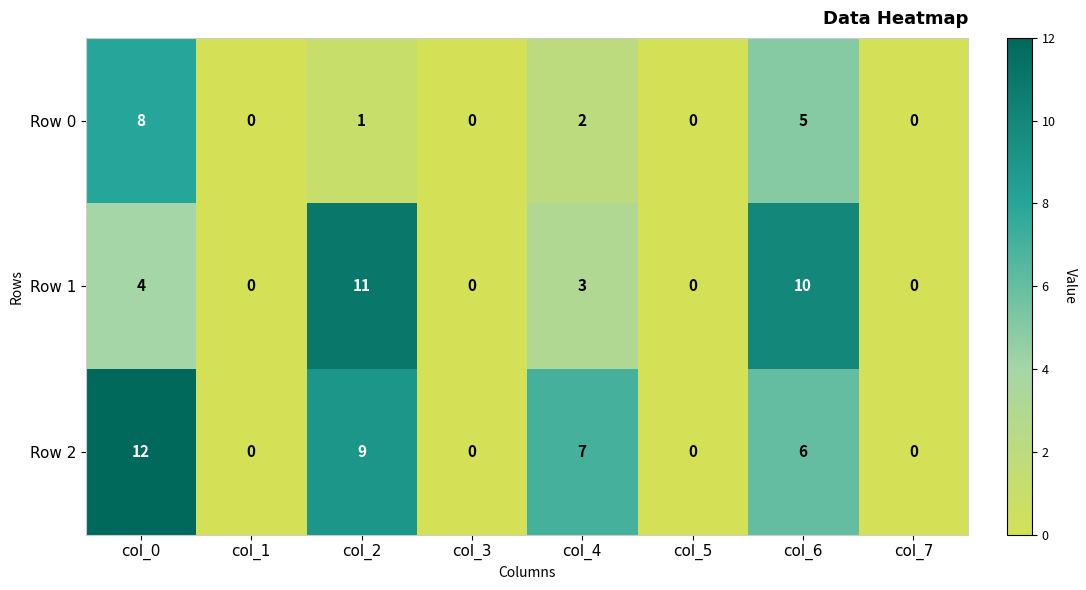

Rank the series by their maximum value, from lowest to highest.

Row 0, Row 1, Row 2